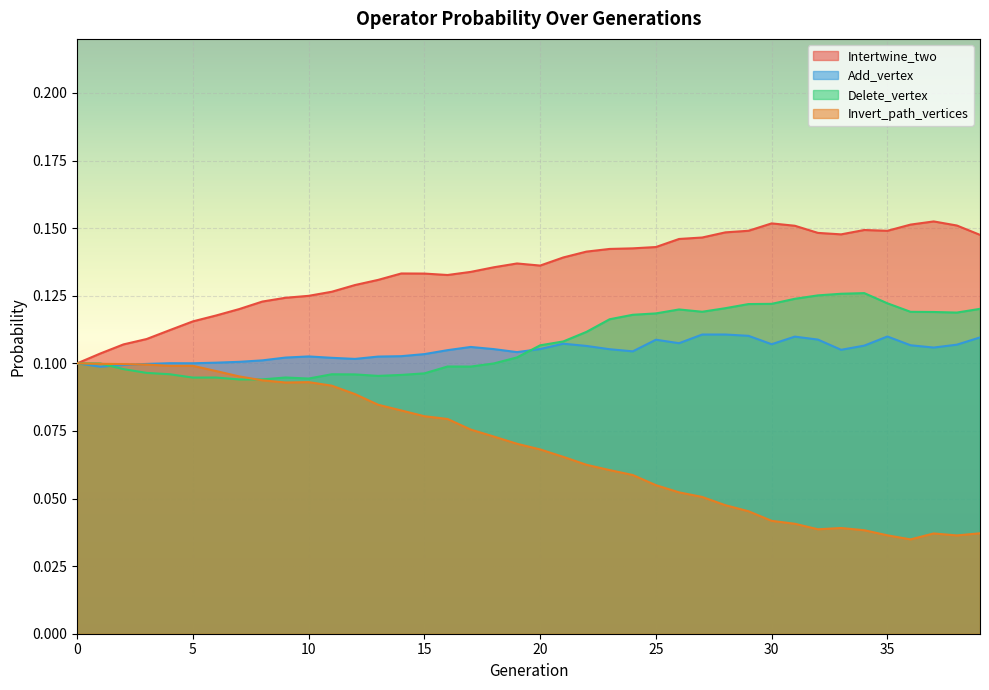

True or false: Delete_vertex has more than 1 points higher than both neighbors.

True